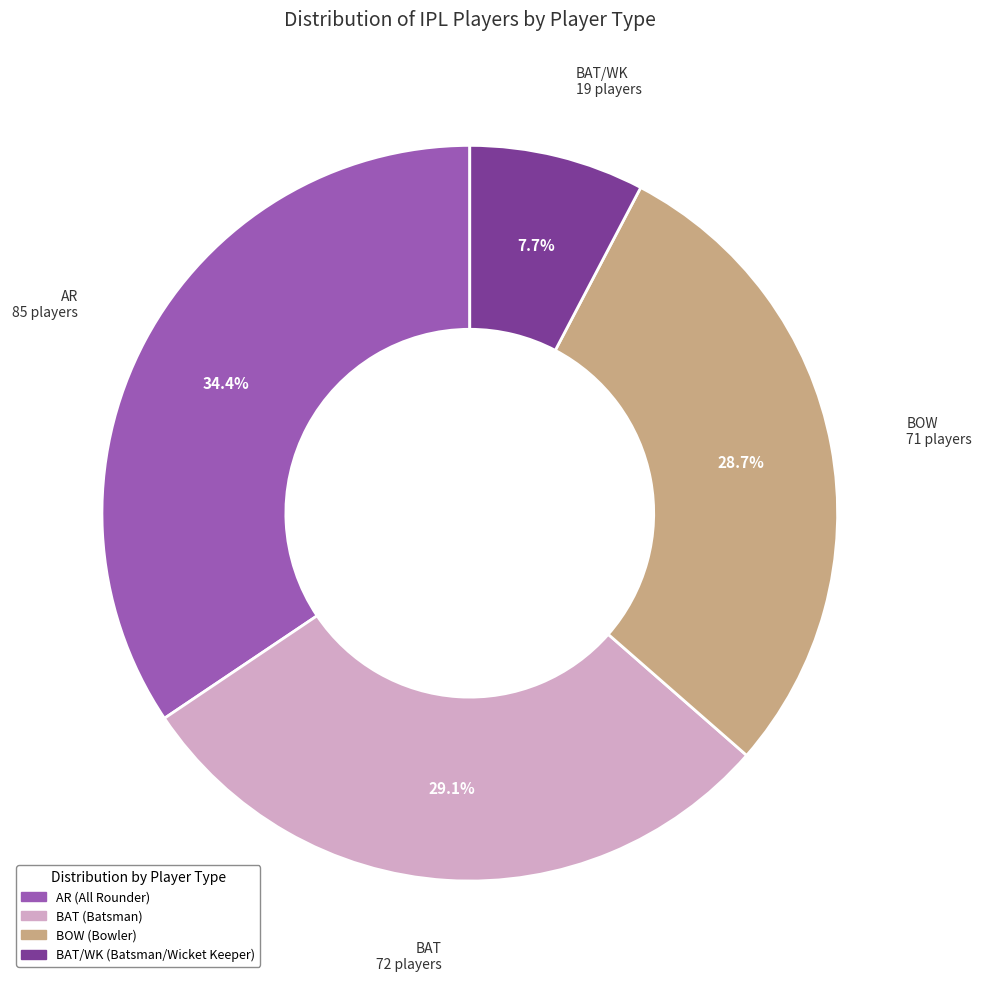

Does any single category account for the majority?

No